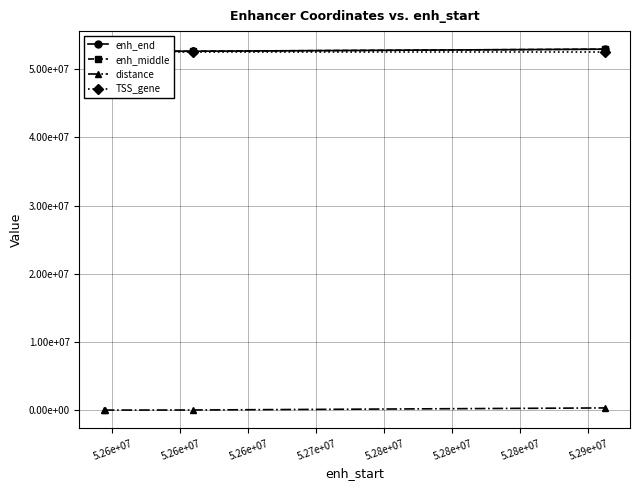

At which label is enh_middle closest to 52737269?

5.26e+07